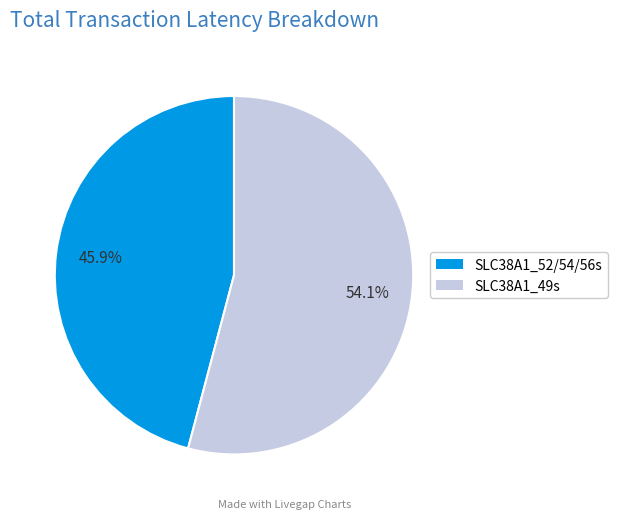

Does any single category account for the majority?

Yes